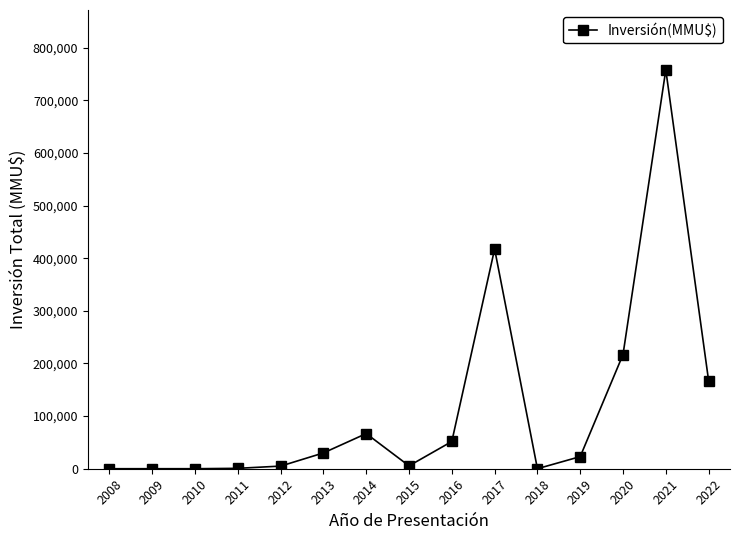

What is the maximum value shown in the chart?

757744